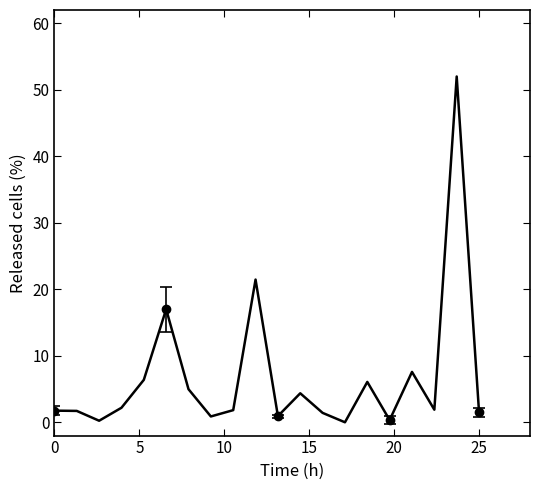

What is the label of the 10th point from the right?

10